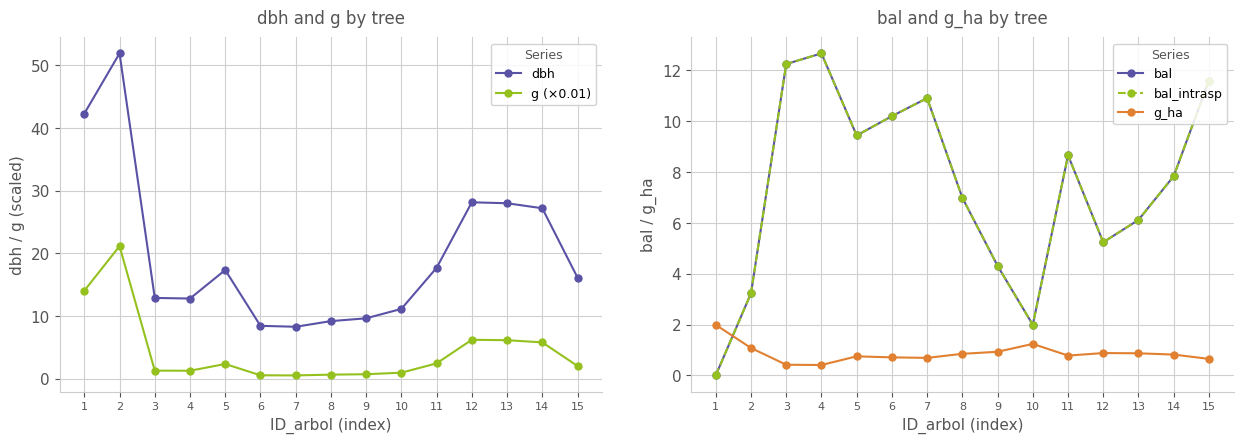

True or false: dbh and g (×0.01) intersect in this chart.

False